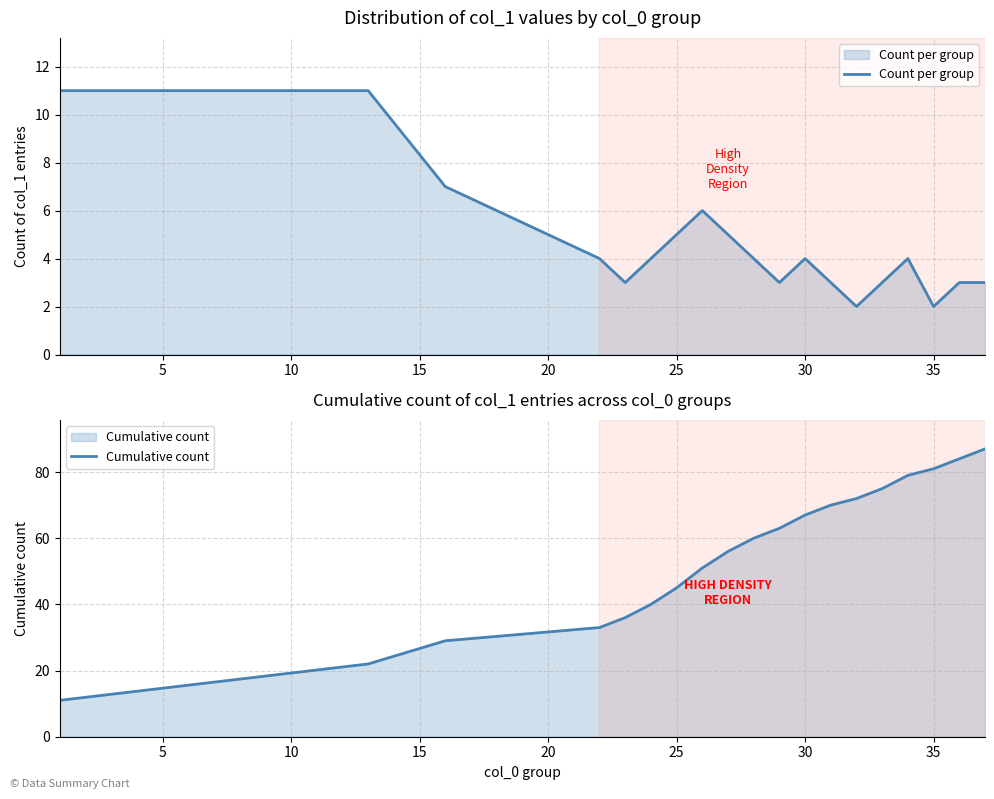

What is the maximum value for Cumulative count?

87